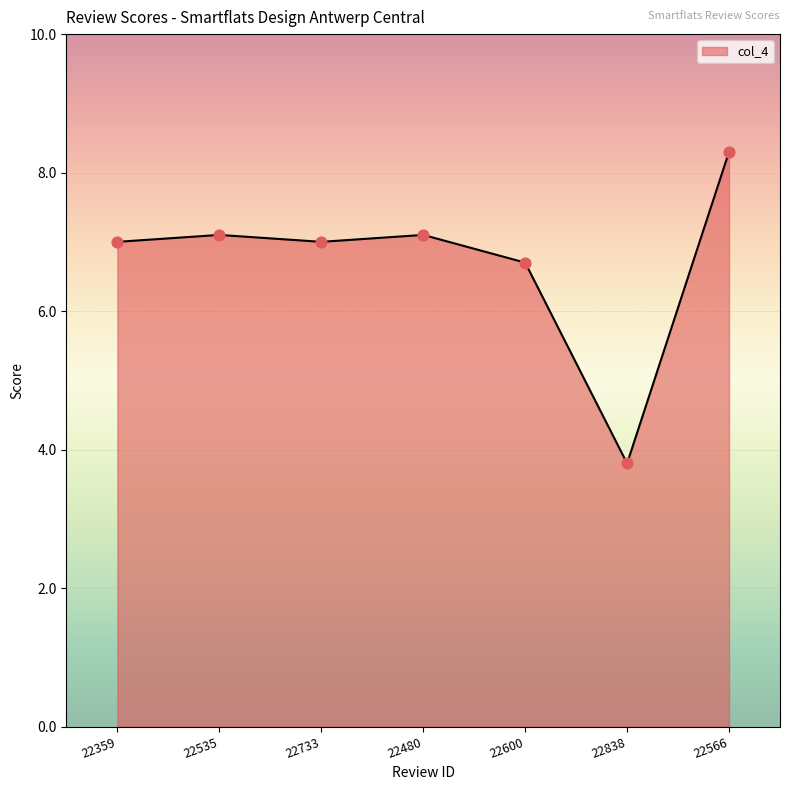

Approximately how many times larger is the value at 22838 compared to 22733?

0.5